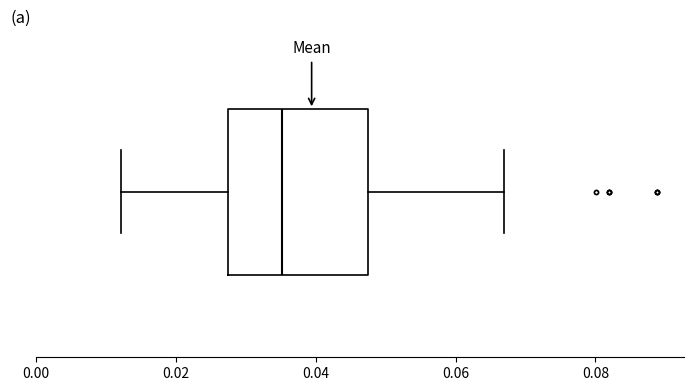

Read this box plot against the x-axis: the position of the median line, the range covered by the box, and the ends of both whiskers. The values are not printed on the chart, so give them approximately, as read against the axis.

median 0.036, box 0.028 to 0.048, whiskers 0.012 to 0.066